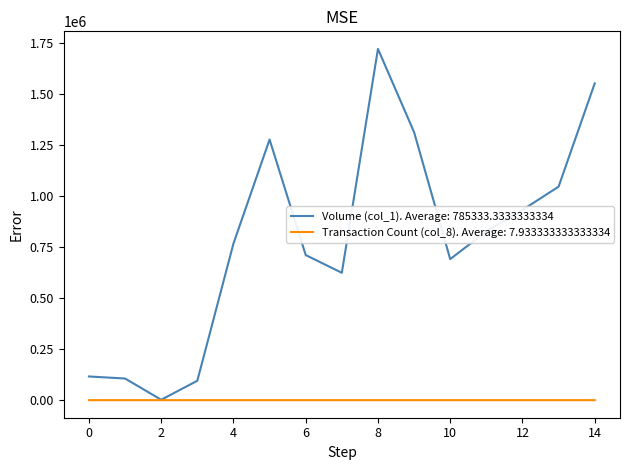

Rank the series by their maximum value, from highest to lowest.

Volume (col_1). Average: 785333.3333333334, Transaction Count (col_8). Average: 7.933333333333334